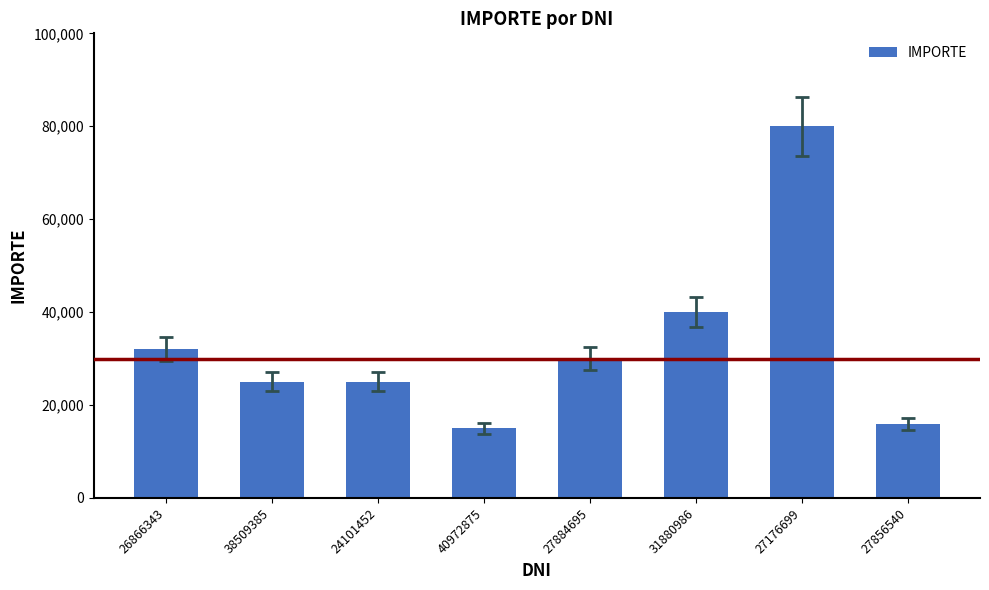

What is the value of the 2nd bar from the left?

25000